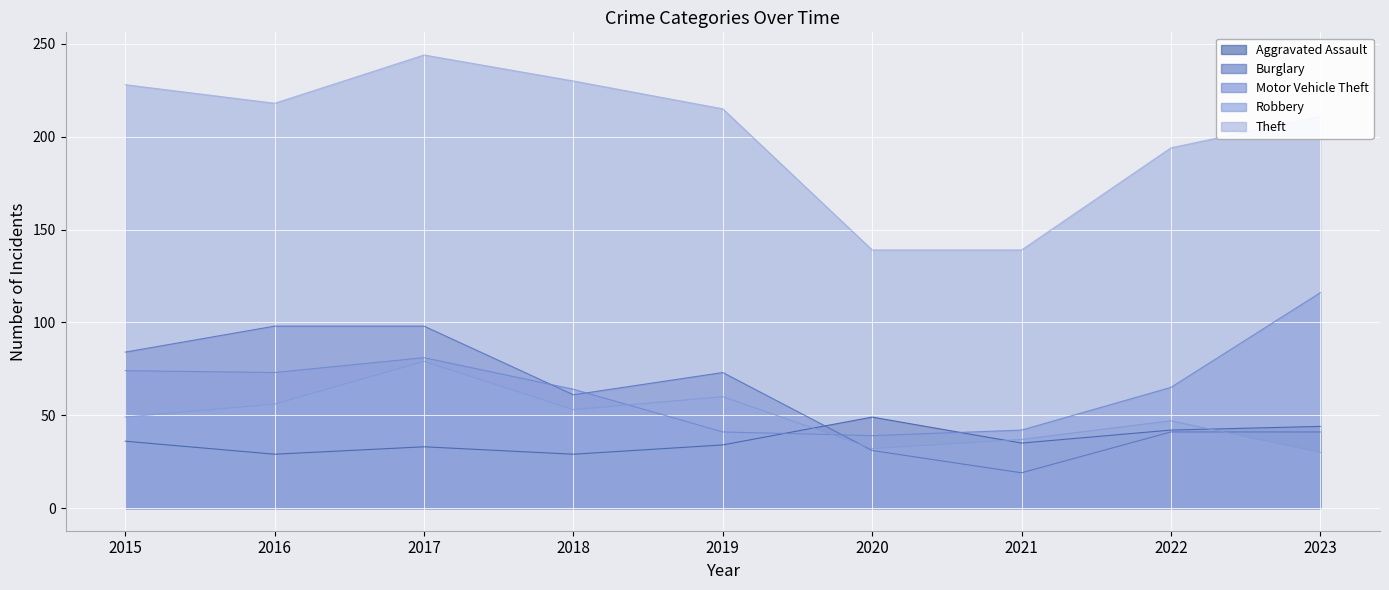

What is the sum of the Aggravated Assault values at 2015 and 2023?

80